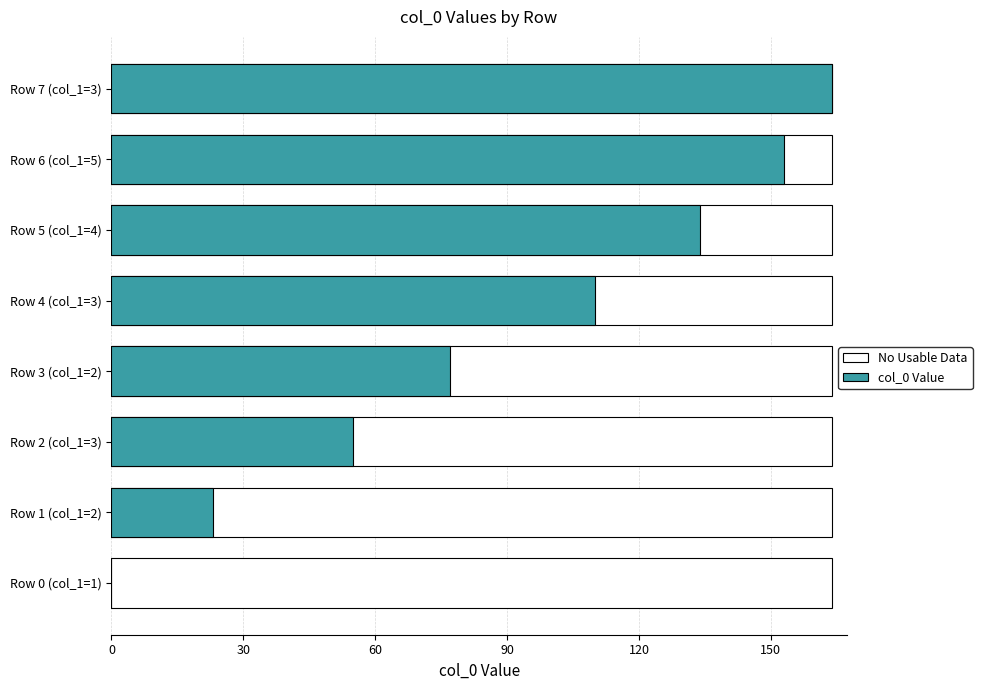

How many data points does each series have?

8